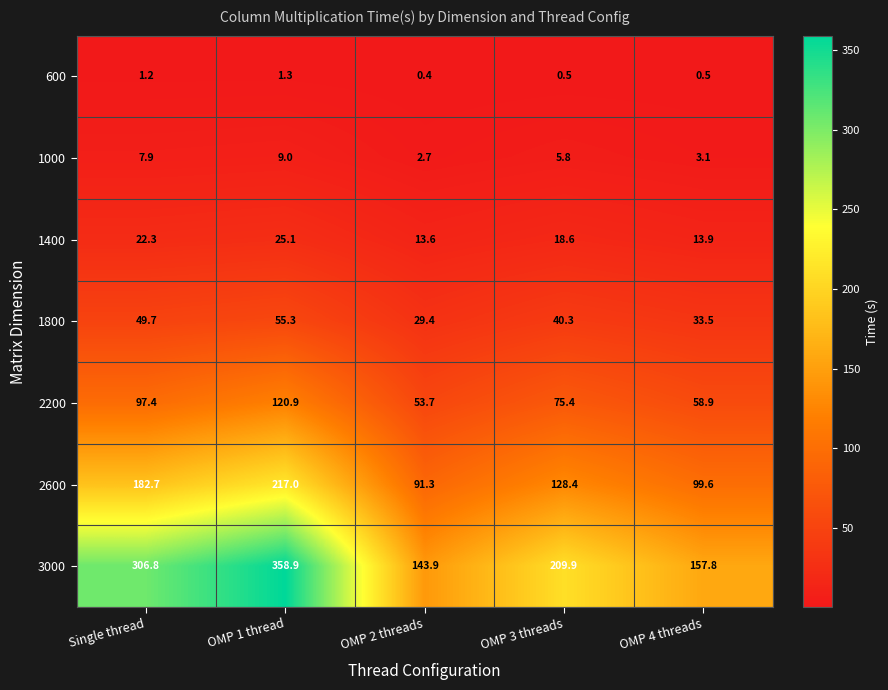

What is the sum of all 3000 values?

1177.3